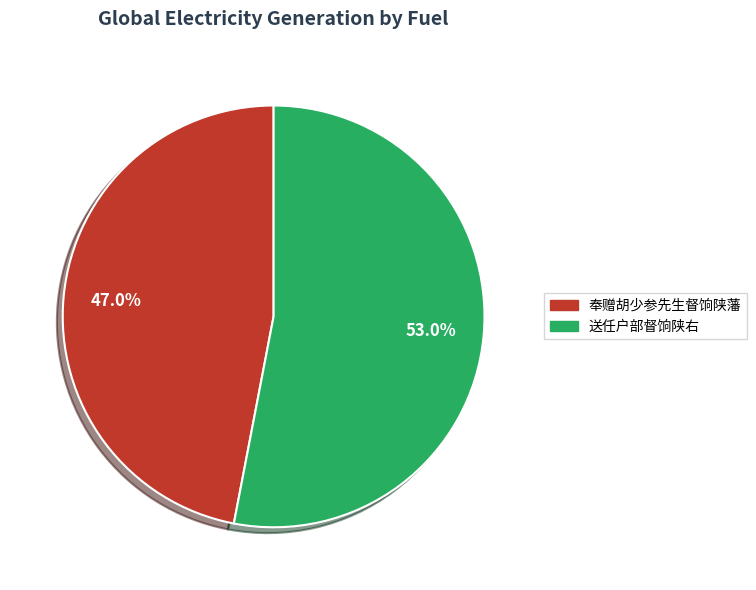

Rank the categories by value from lowest to highest.

奉赠胡少参先生督饷陕藩, 送任户部督饷陕右